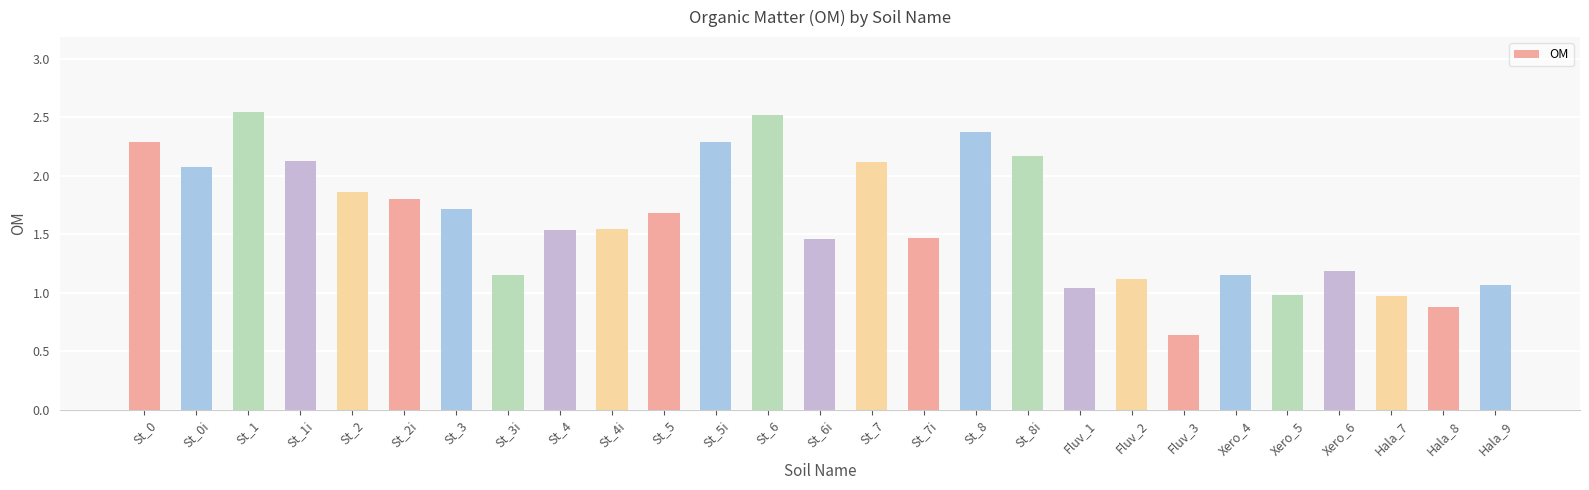

Which has a higher value, St_1i or Hala_8?

St_1i